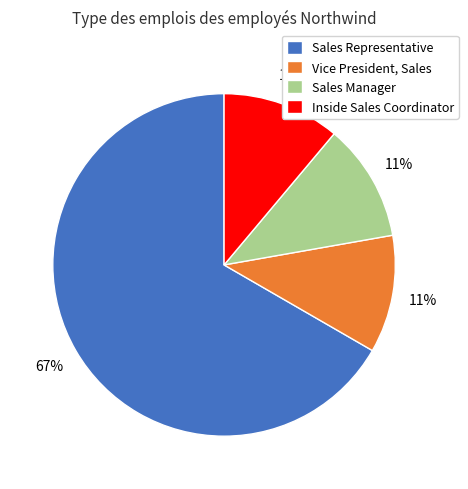

To the nearest percent, what is the difference between the Inside Sales Coordinator and Sales Representative slice percentages?

56%